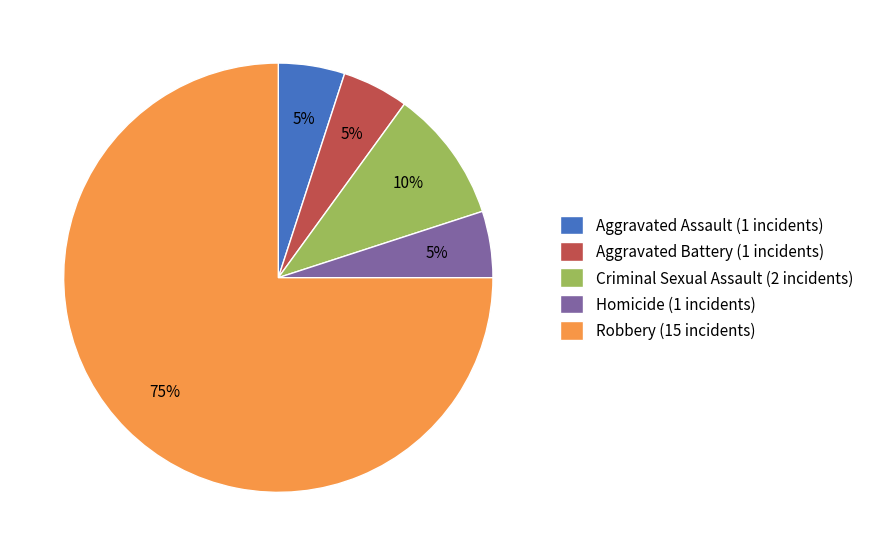

To the nearest percent, what portion does Homicide represent?

5%